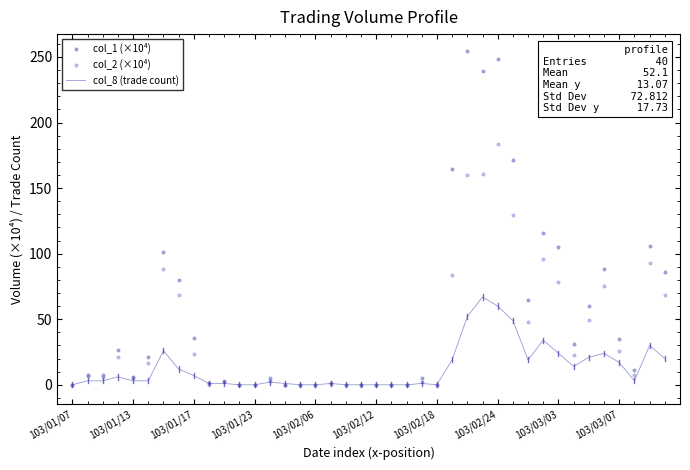

At how many categories does at least one series exceed 236?

3